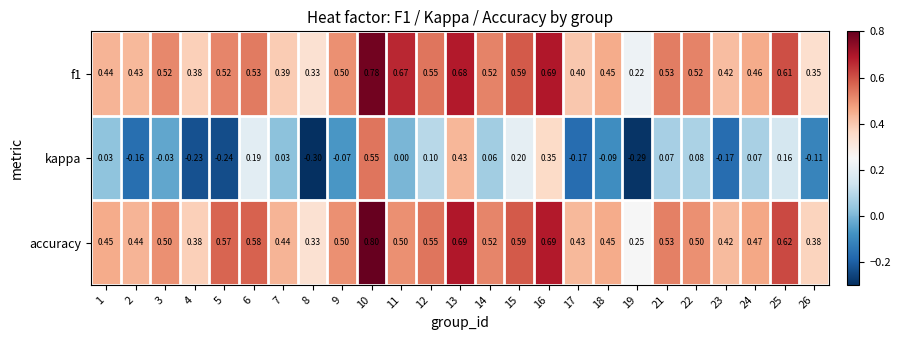

Which series has the widest spread of values?

kappa